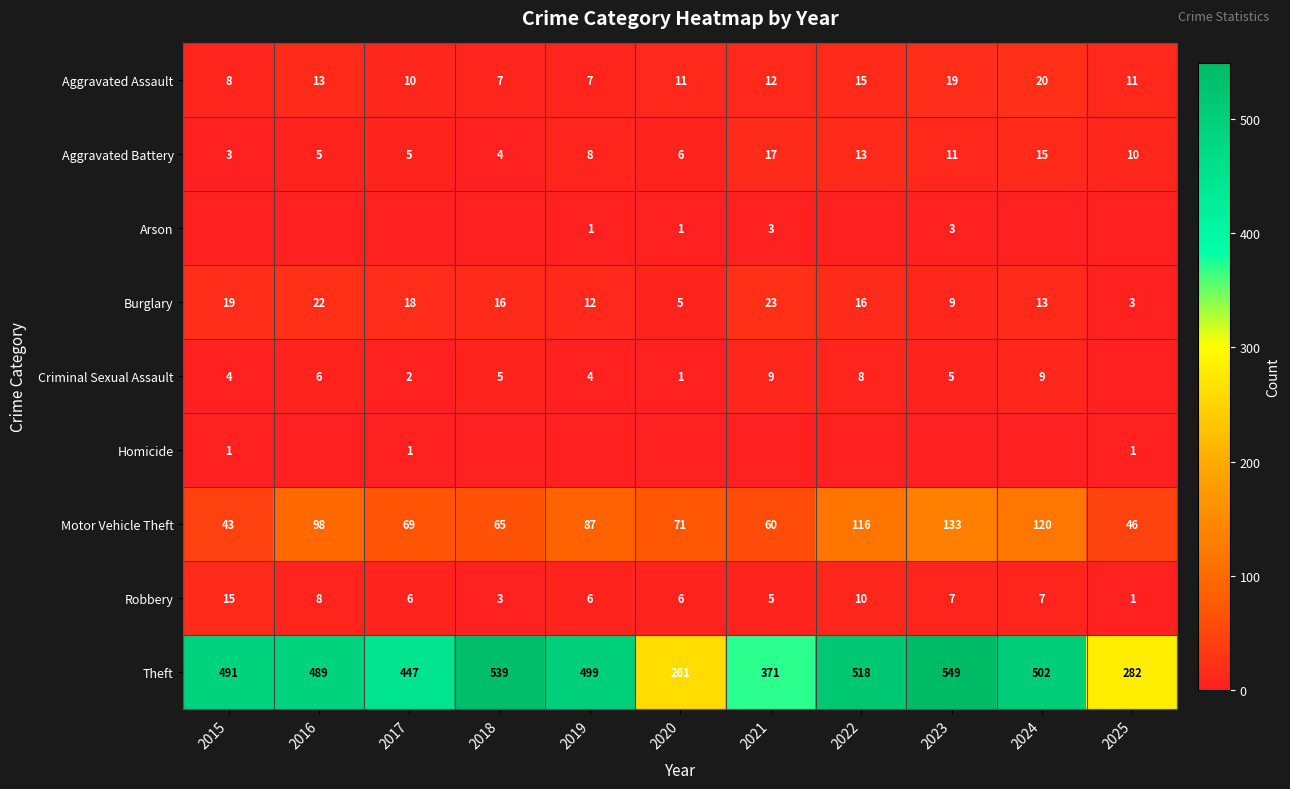

Count the number of categories in the chart.

11